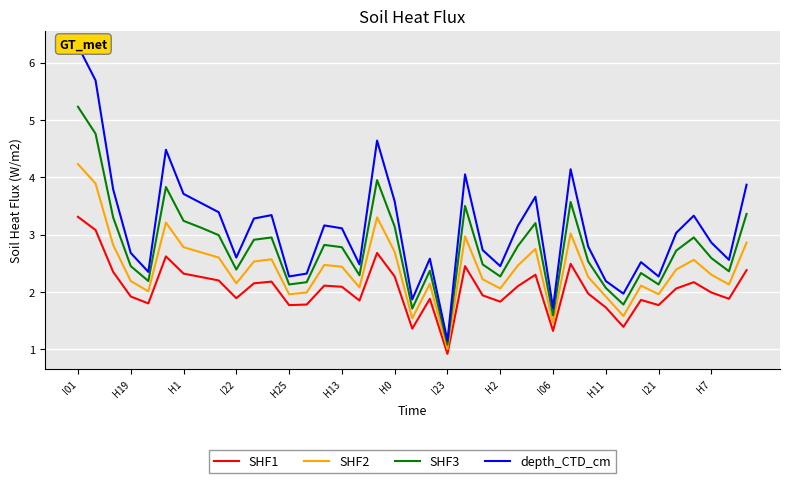

Is the value of SHF2 at I06 greater than the value of SHF3 at H19?

No